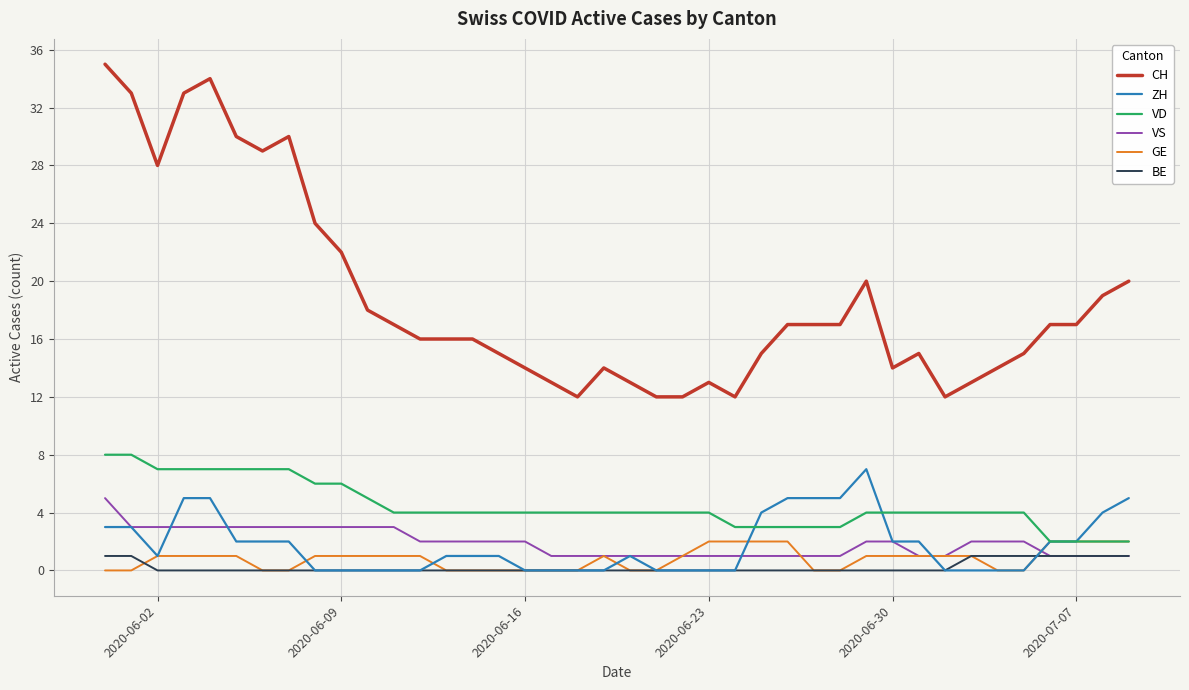

List the series in order of their peak value, lowest first.

BE, GE, VS, ZH, VD, CH